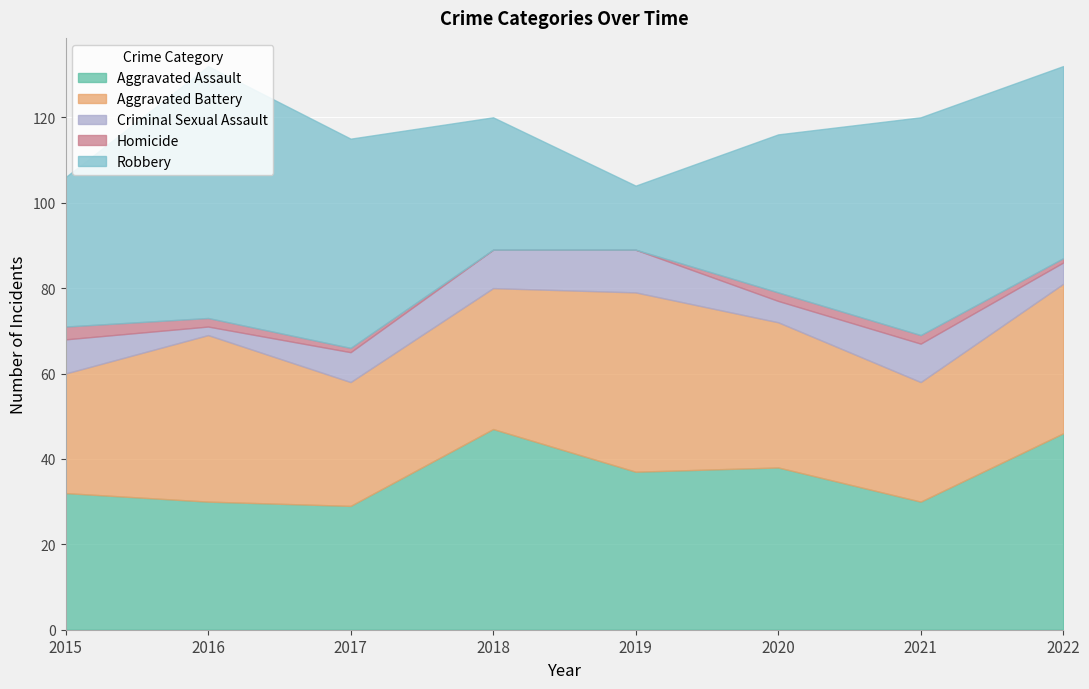

What is the sum of the Robbery values at 2018 and 2015?

66